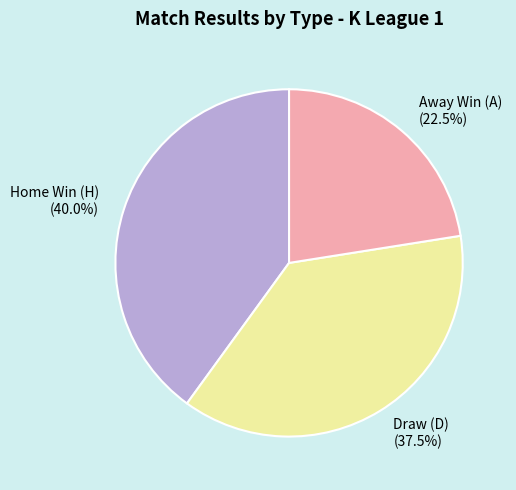

Rank the categories by value from lowest to highest.

Away Win (A), Draw (D), Home Win (H)